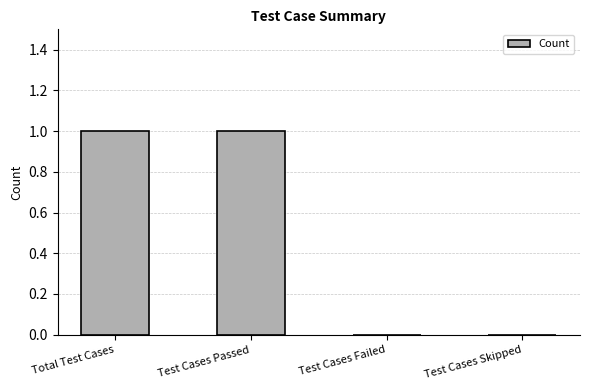

What is the difference between the values at Total Test Cases and Test Cases Skipped?

1